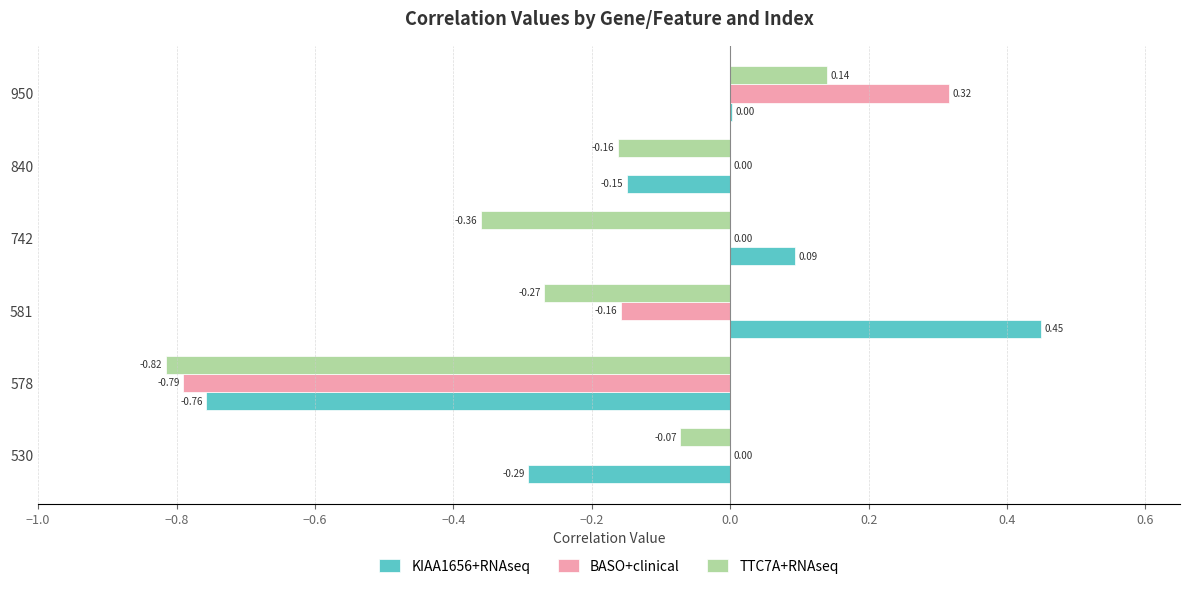

What is the sum of all KIAA1656+RNAseq values?

-0.7